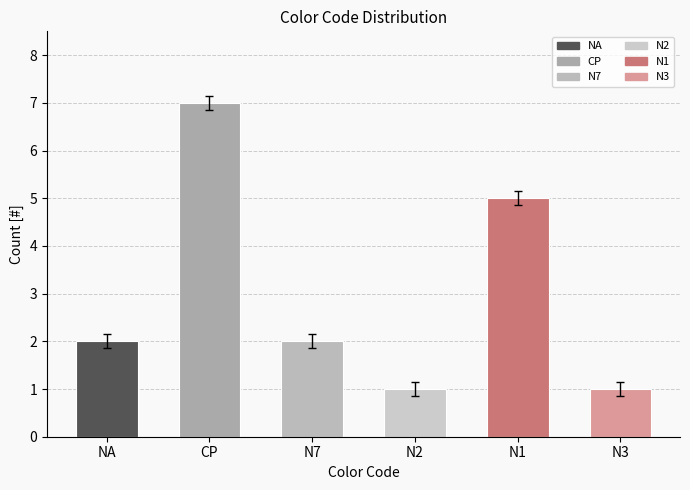

What is the ratio of the value at NA to the value at N7?

1.0